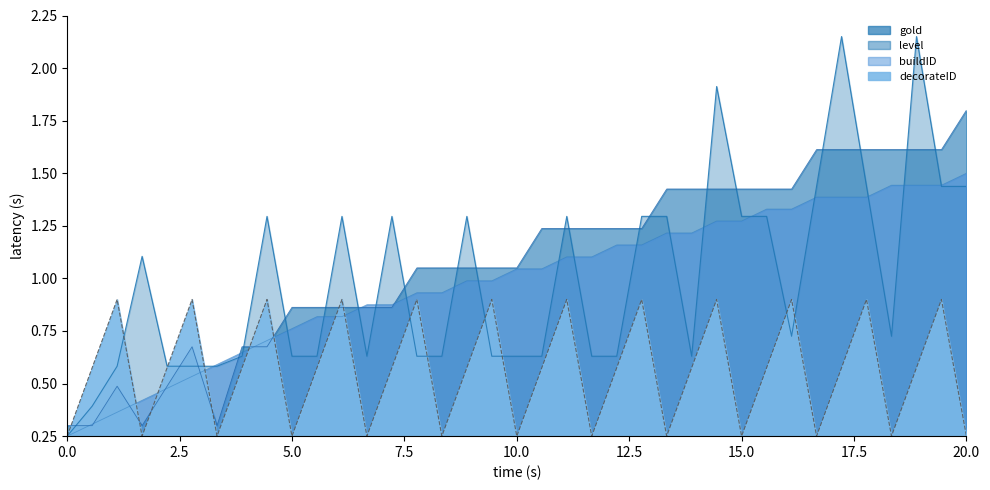

What is the approximate value of level at 20?

1.2